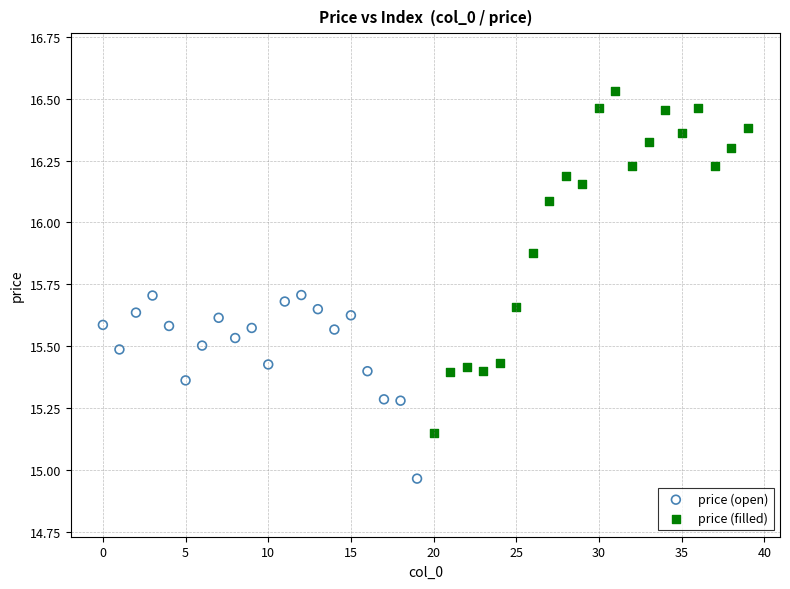

Which series reaches the minimum Y coordinate?

price (open)